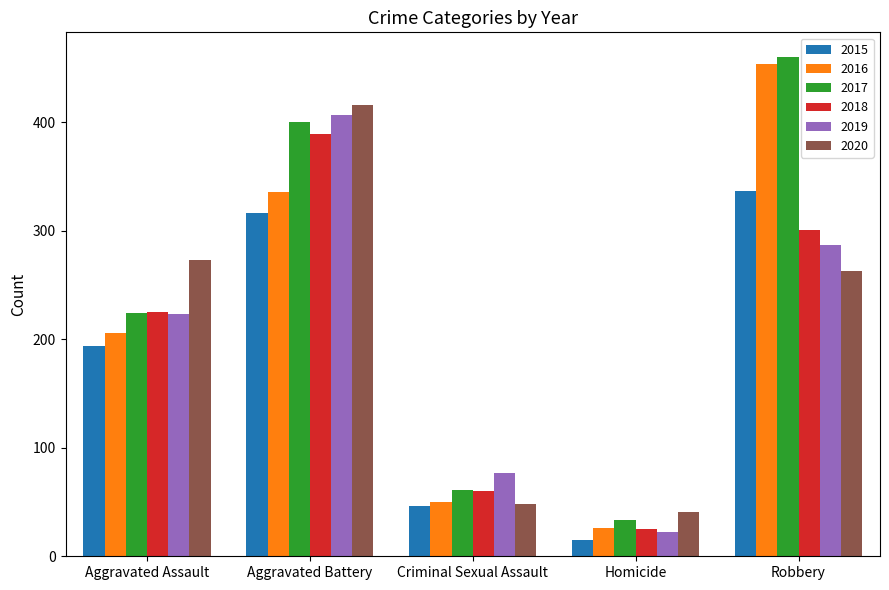

Which series has the largest total across all categories?

2017